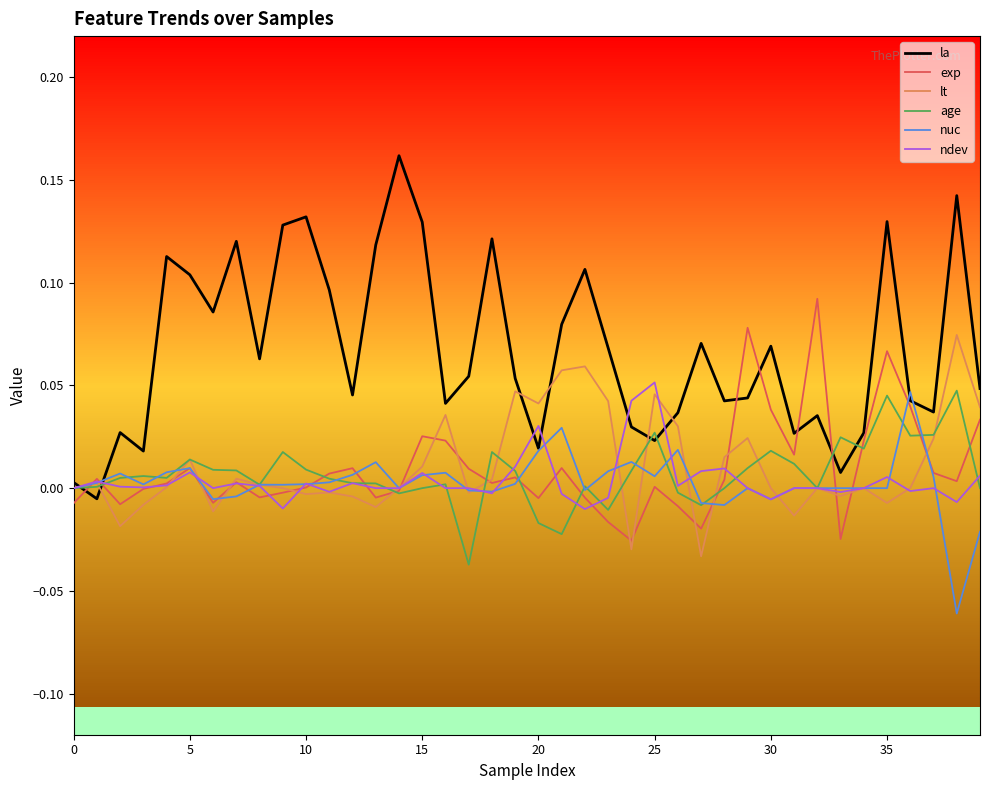

The value of lt at 25 is 0.0. True or false?

False